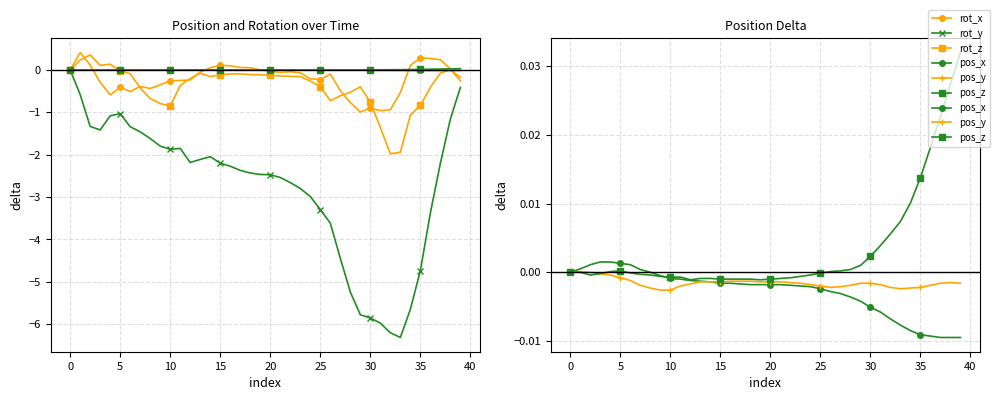

How many data points does each series have?

40